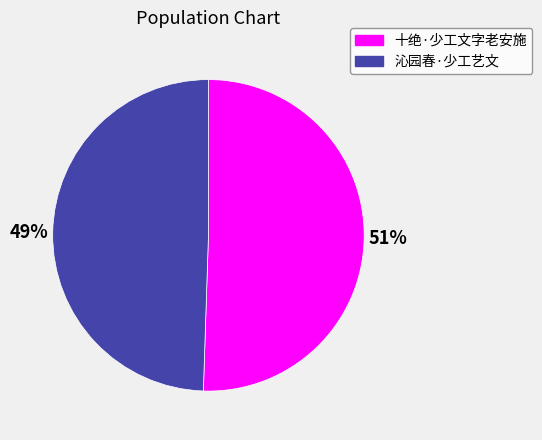

Which has a higher value, 十绝·少工文字老安施 or 沁园春·少工艺文?

十绝·少工文字老安施